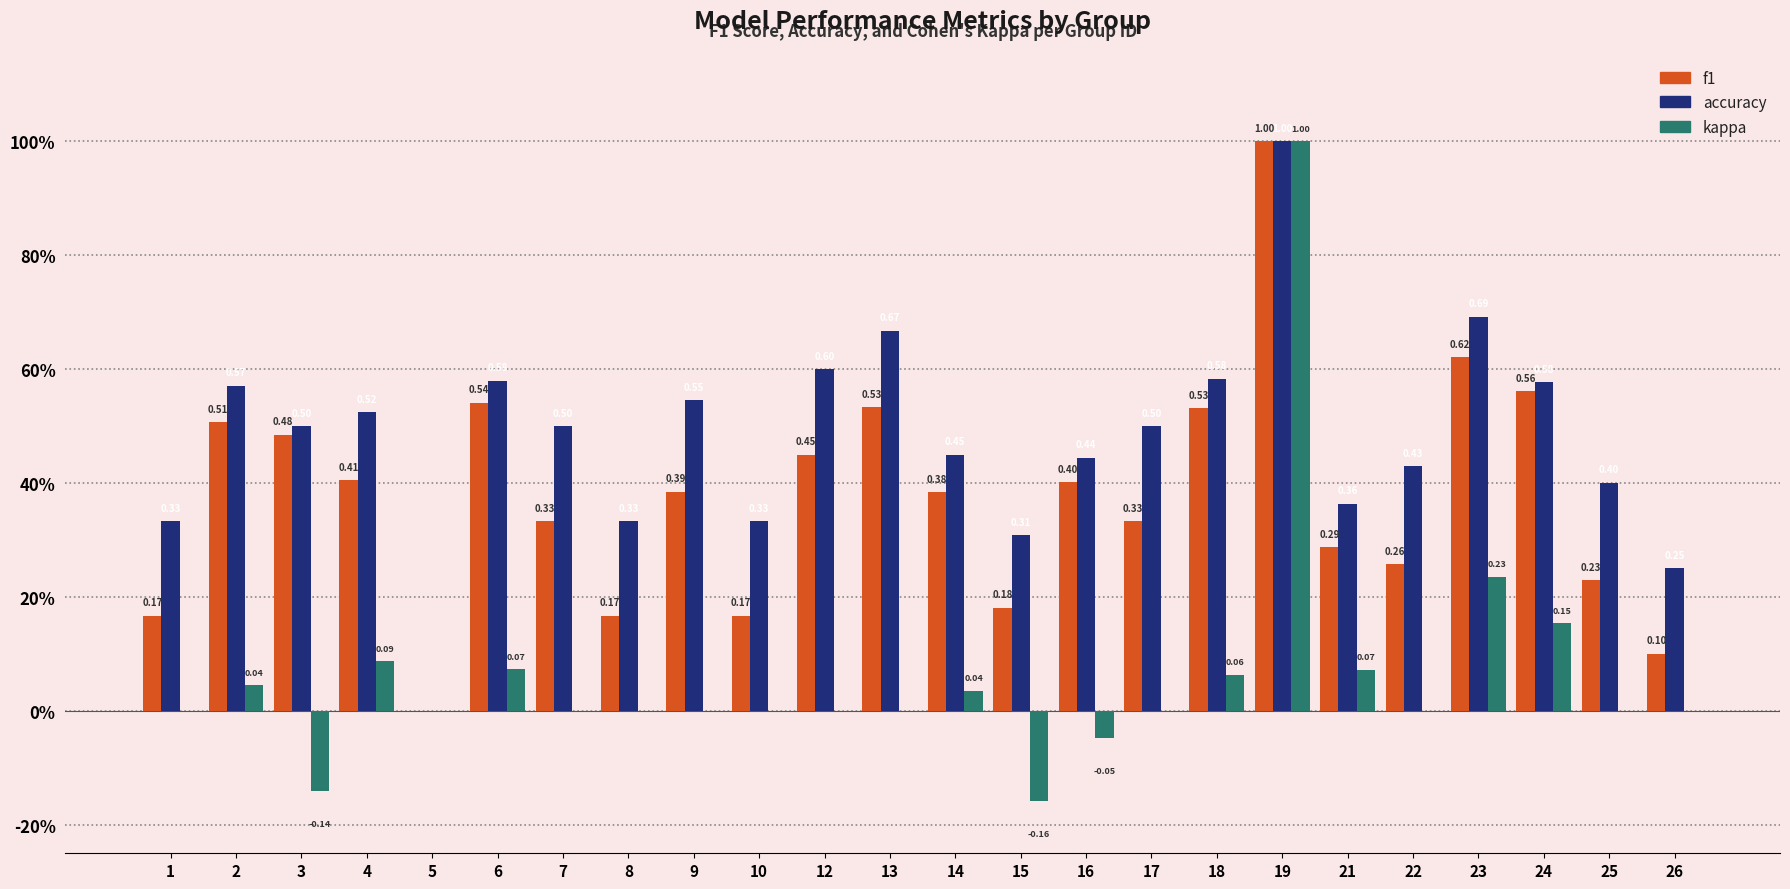

What is the maximum value for accuracy?

1.0